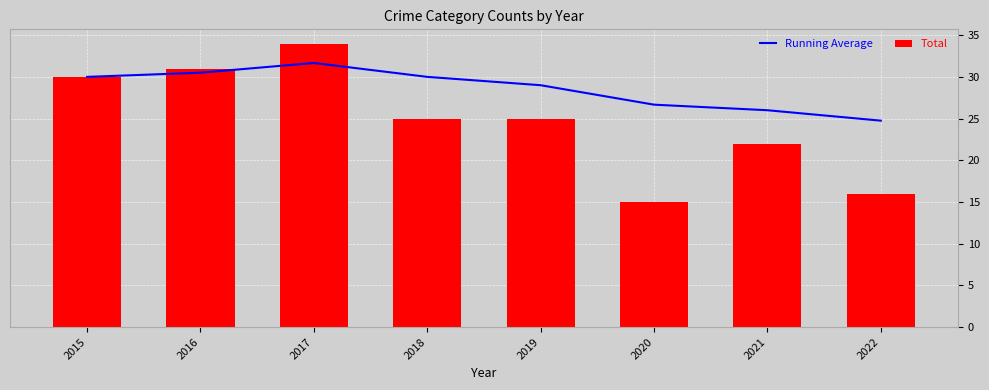

Reading left to right, list all the values displayed in this chart.

Running Average: 2015=30.0	2016=30.5	2017=31.7	2018=30.0	2019=29.0	2020=26.7	2021=26.0	2022=24.8
Total: 2015=30.0	2016=31.0	2017=34.0	2018=25.0	2019=25.0	2020=15.0	2021=22.0	2022=16.0